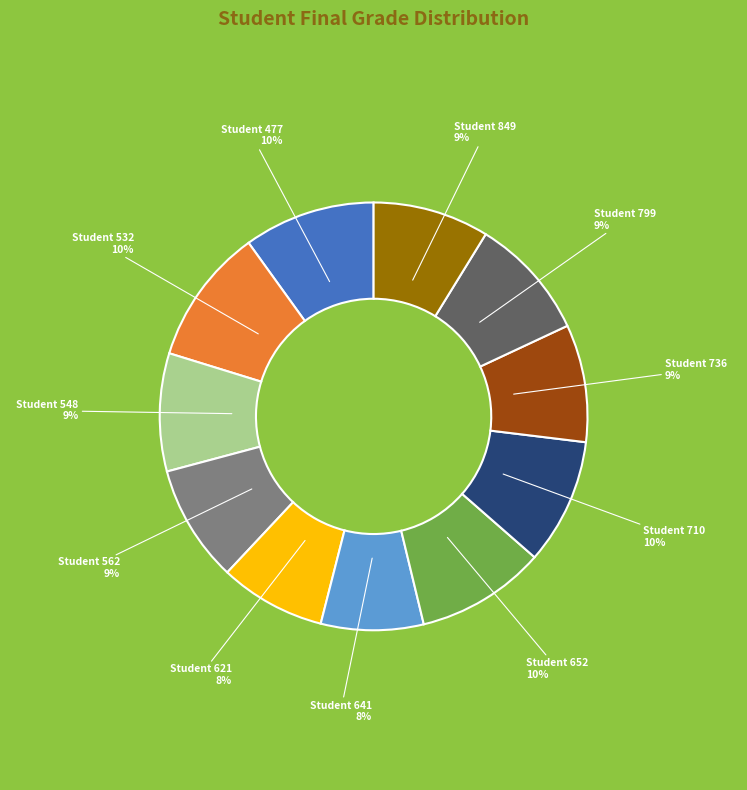

To the nearest percent, what is the combined percentage of Student 621 and Student 477?

18%